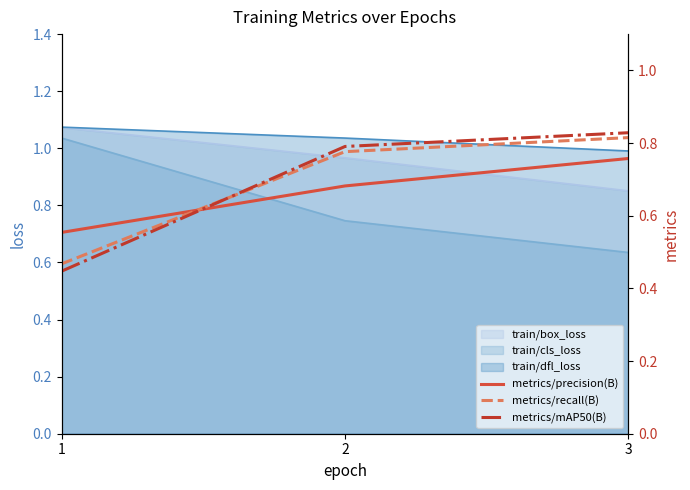

Is the value of metrics/mAP50(B) at 1 greater than the value of metrics/precision(B) at 2?

No